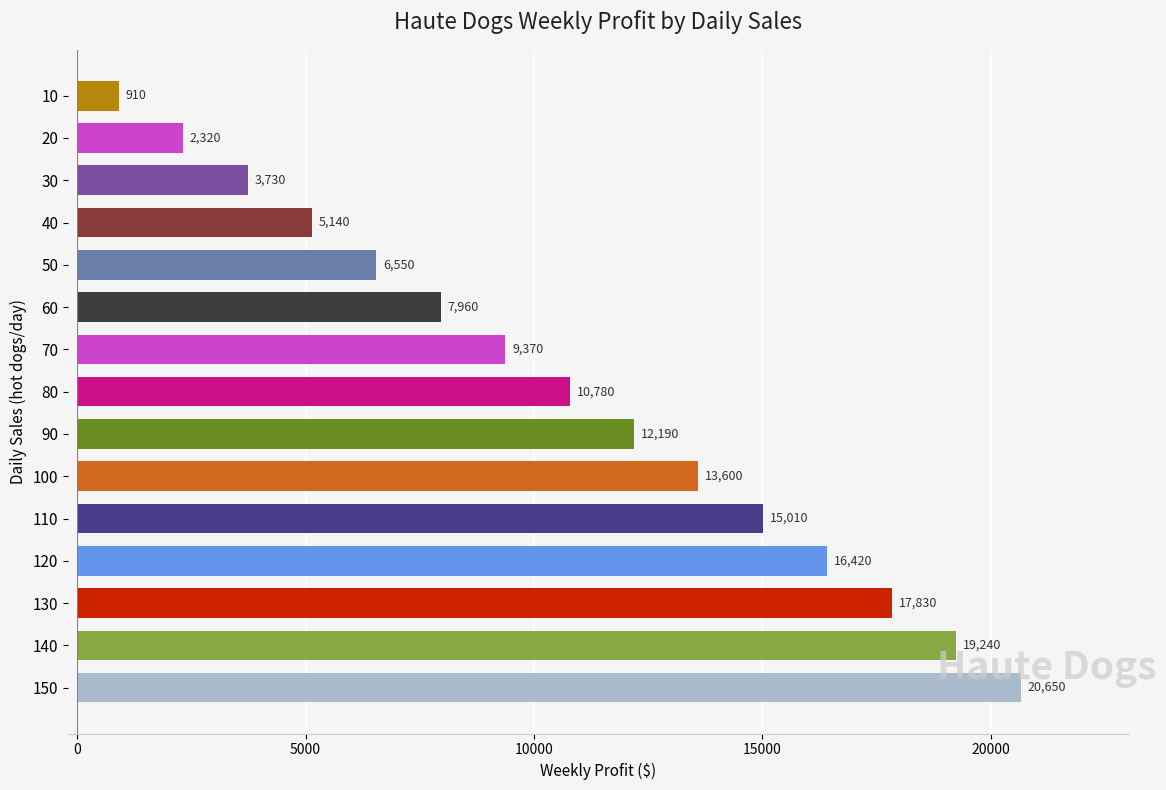

The chart shows a value of 2214 at 50. True or false?

False